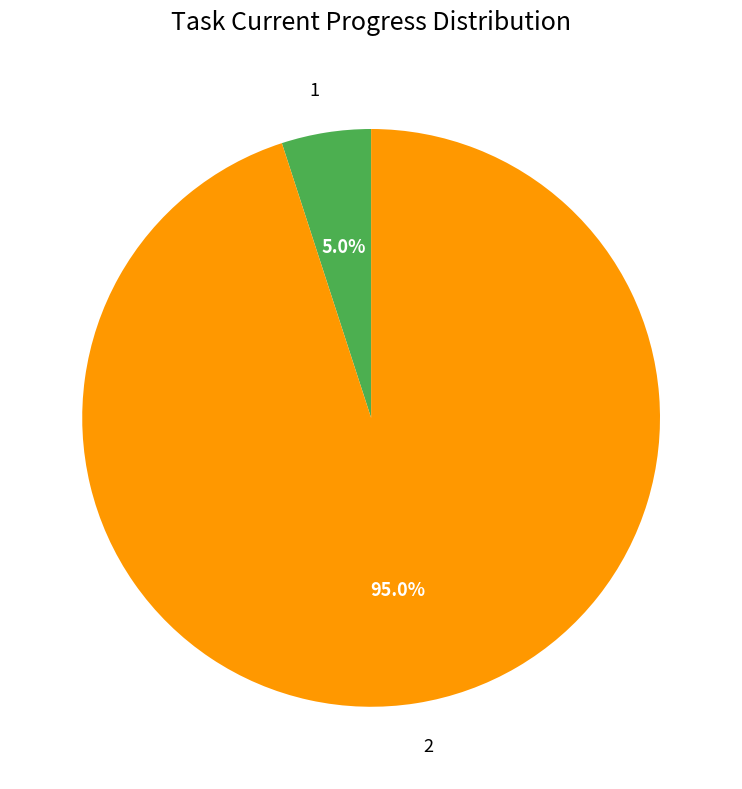

To the nearest percent, what is the combined percentage of 1 and 2?

100%